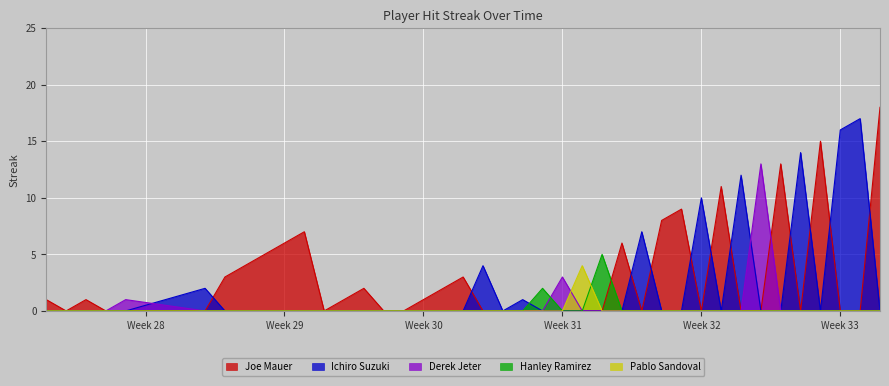

How many lines are shown in the chart?

5